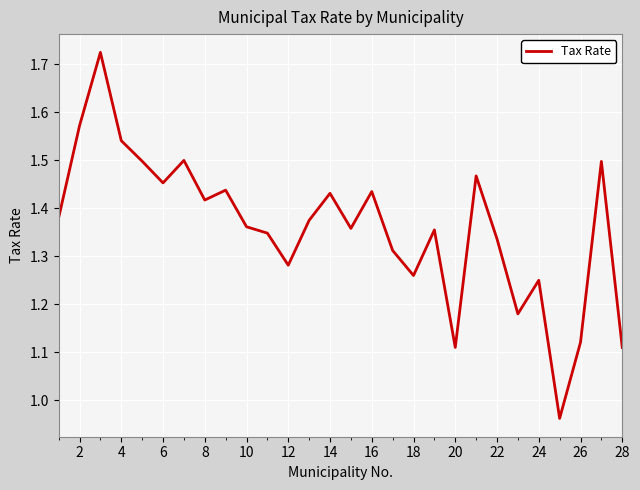

What is the difference between the maximum and minimum values?

0.8